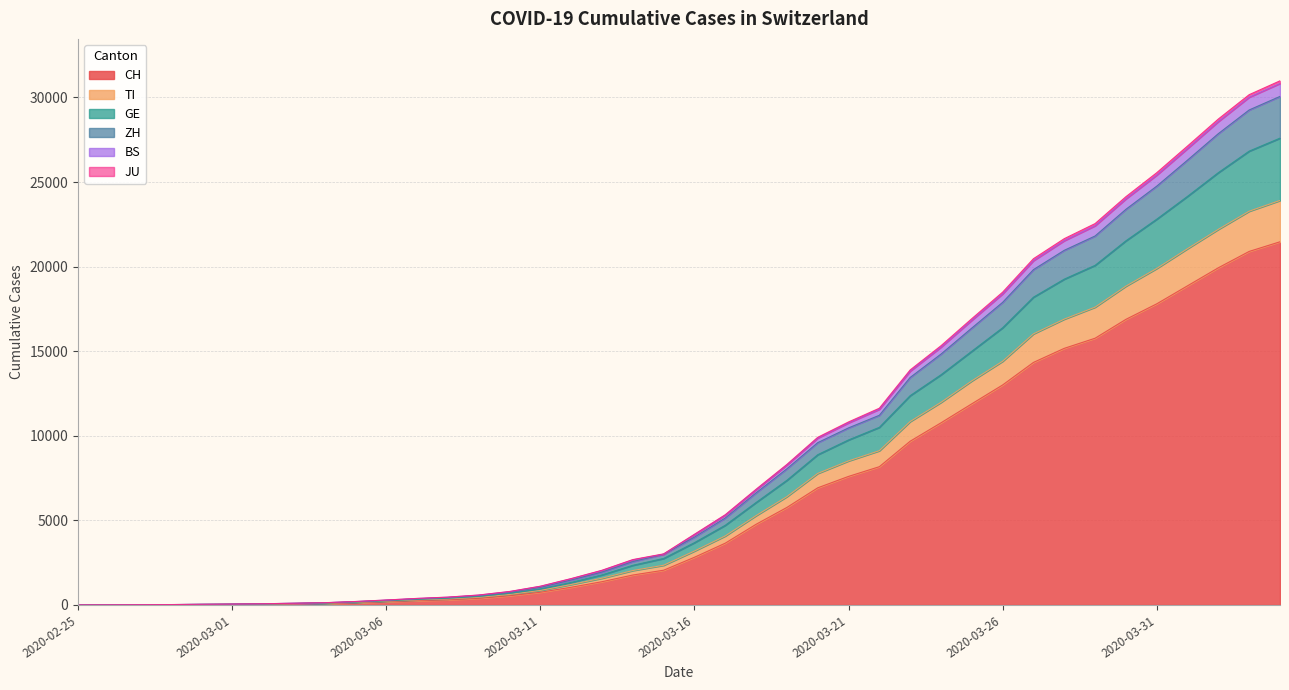

Reading left to right, what are all the values shown in this chart?

CH: 0	2	6	13	22	30	42	61	84	126	194	252	304	391	542	749	1046	1374	1769	2053	2818	3652	4768	5765	6924	7599	8173	9680	10767	11891	13005	14338	15170	15768	16884	17801	18868	19934	20900	21470
TI: 0	3	7	14	24	32	46	69	97	151	222	293	353	452	617	857	1209	1580	2034	2346	3186	4078	5279	6403	7773	8515	9118	10842	11976	13245	14406	16026	16897	17605	18846	19892	21063	22205	23277	23912
GE: 0	4	8	18	31	42	57	83	111	168	243	325	393	502	692	948	1332	1777	2344	2749	3683	4711	6057	7370	8883	9756	10501	12374	13608	15000	16387	18195	19262	20077	21528	22806	24157	25559	26830	27597
ZH: 0	4	10	20	37	49	68	97	127	192	273	360	434	552	755	1050	1473	1941	2563	3000	4010	5141	6626	8050	9595	10468	11213	13450	14832	16371	17890	19825	20966	21813	23390	24759	26299	27865	29264	30064
BS: 0	4	12	22	39	51	70	102	132	204	292	386	463	587	795	1106	1558	2050	2681	3019	4178	5334	6839	8306	9909	10819	11630	13893	15324	16925	18491	20469	21654	22545	24135	25552	27131	28728	30167	30985
JU: 0	4	11	21	38	50	69	100	130	200	288	381	458	580	788	1099	1546	2033	2663	3000	4153	5305	6807	8270	9865	10765	11569	13824	15242	16833	18391	20355	21535	22418	24007	25412	26986	28579	30018	30831